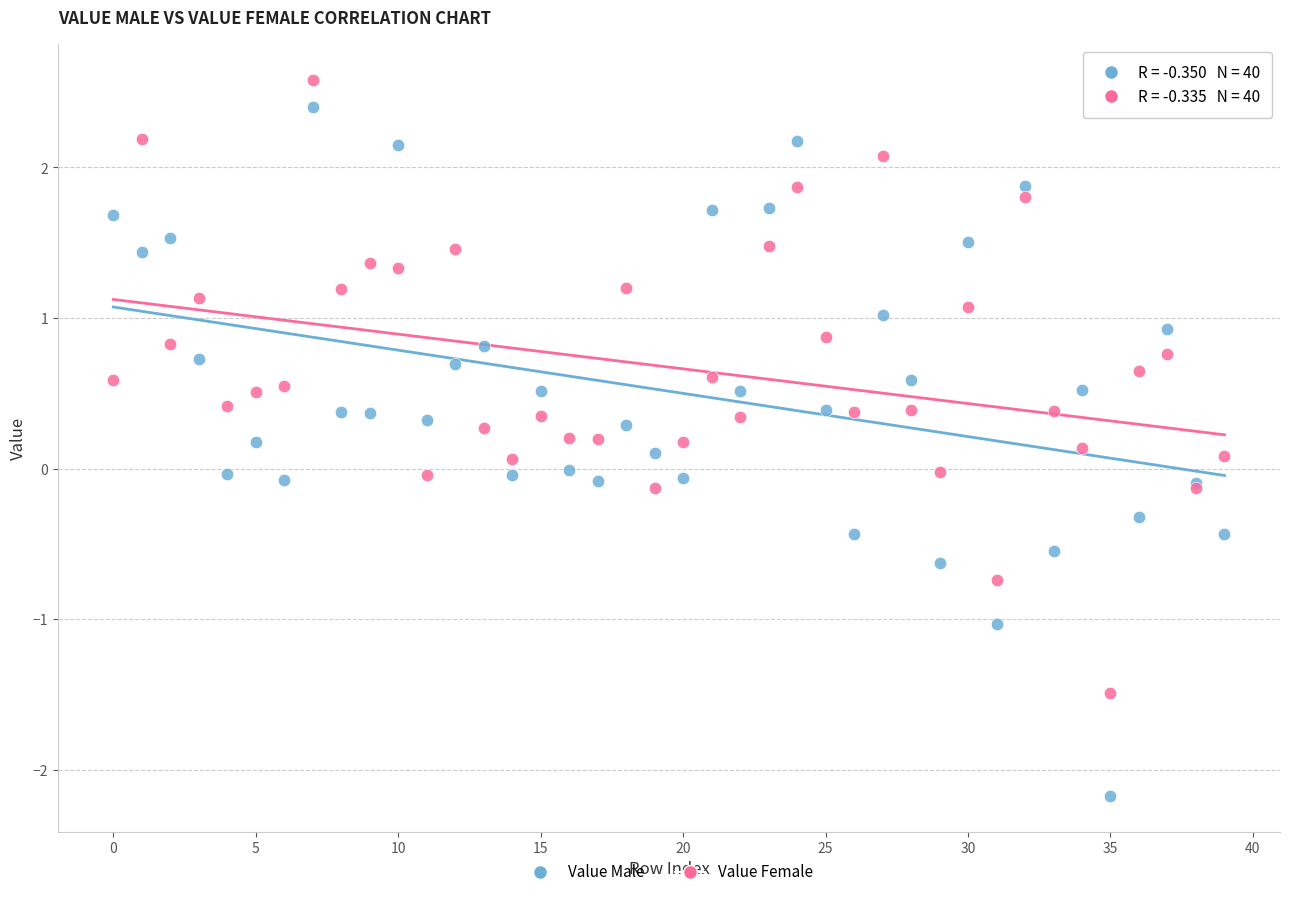

Which series reaches the minimum Y coordinate?

Value Male